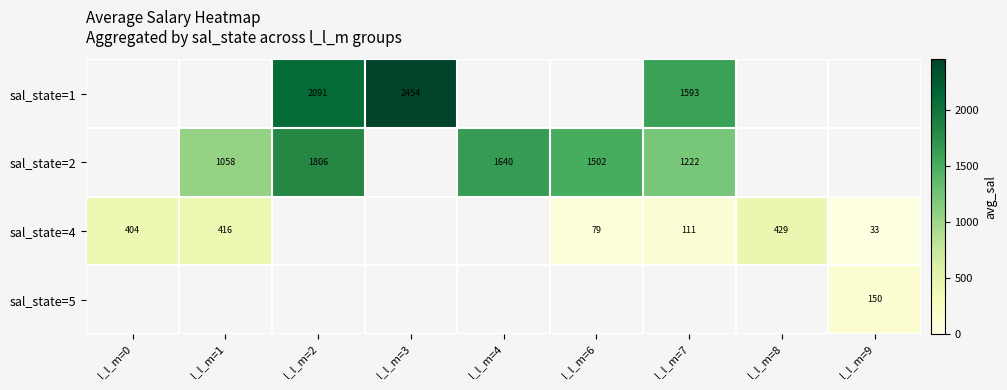

Is the value of sal_state=2 at l_l_m=2 greater than the value of sal_state=4 at l_l_m=7?

Yes